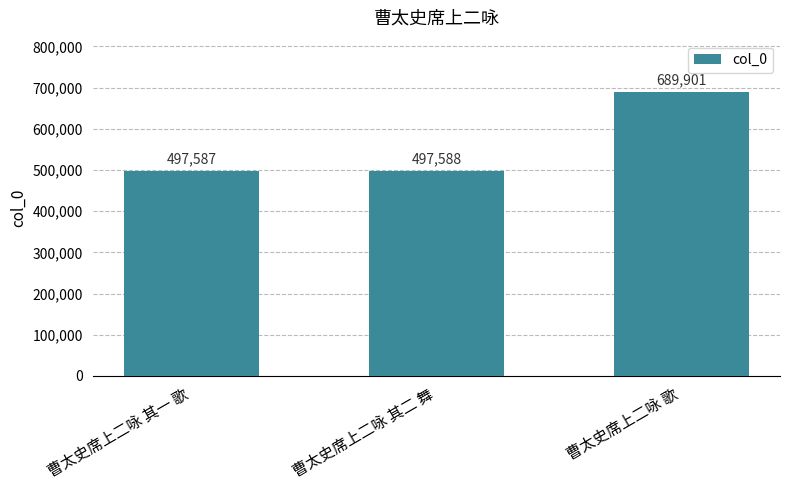

How many categories are shown in the chart?

3